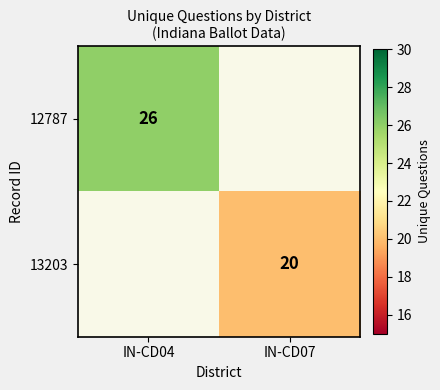

Count the number of data series in this chart.

2